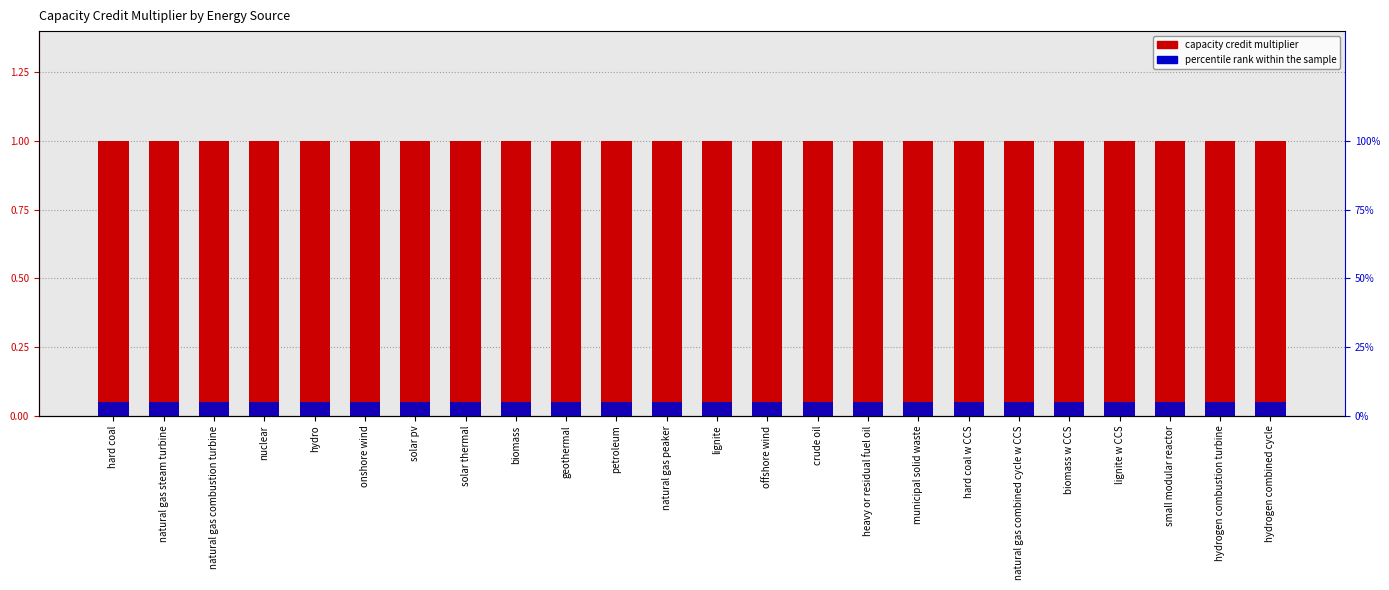

Is it true that percentile rank within the sample equals 0.1 at hard coal w CCS?

True